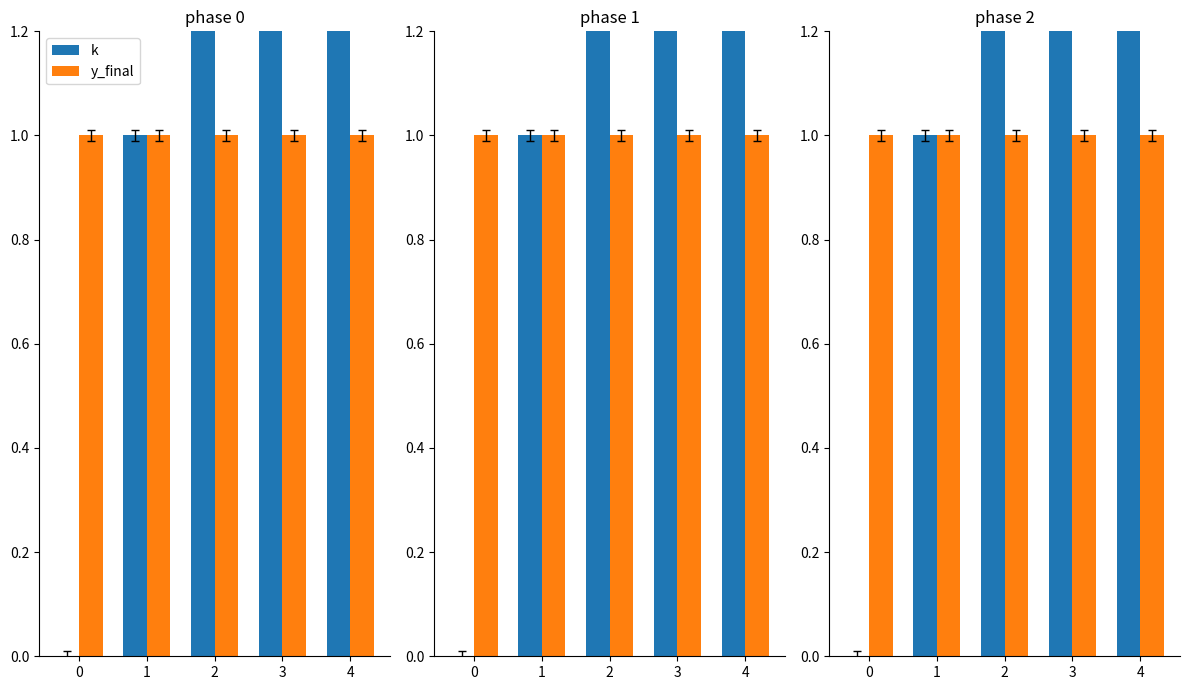

Is it true that k equals 1 at 3?

False